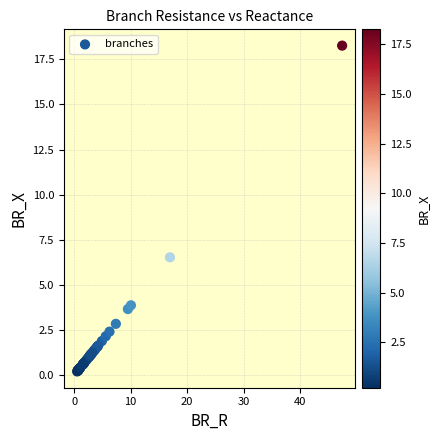

What Y value in the scatter plot is closest to 9?

6.5